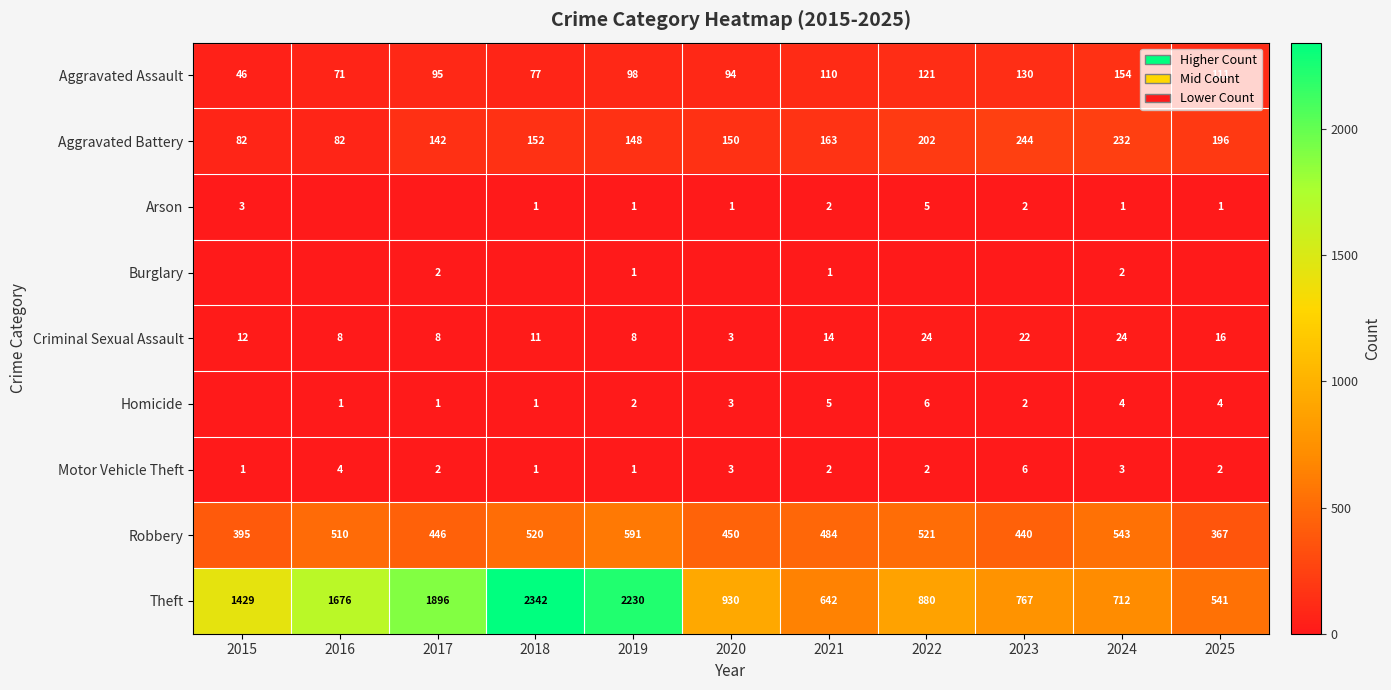

Rank the categories by Robbery value from highest to lowest.

2019, 2024, 2022, 2018, 2016, 2021, 2020, 2017, 2023, 2015, 2025